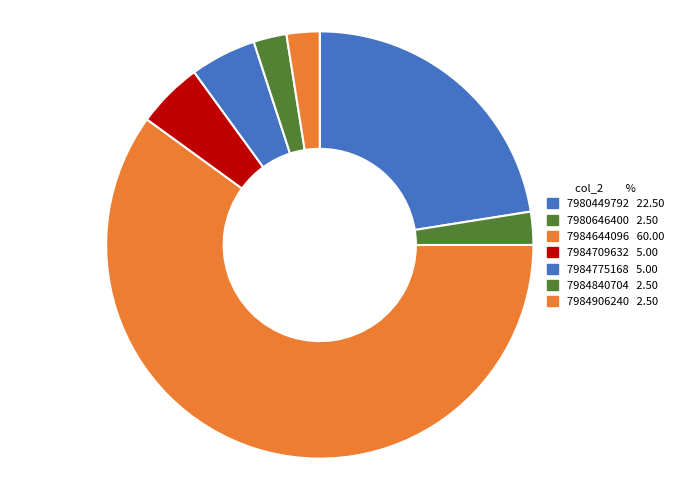

How many slices are in this pie chart?

7